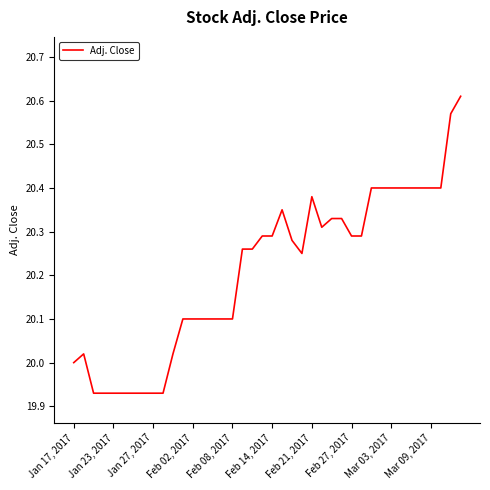

What is the difference between the maximum and minimum values?

0.7